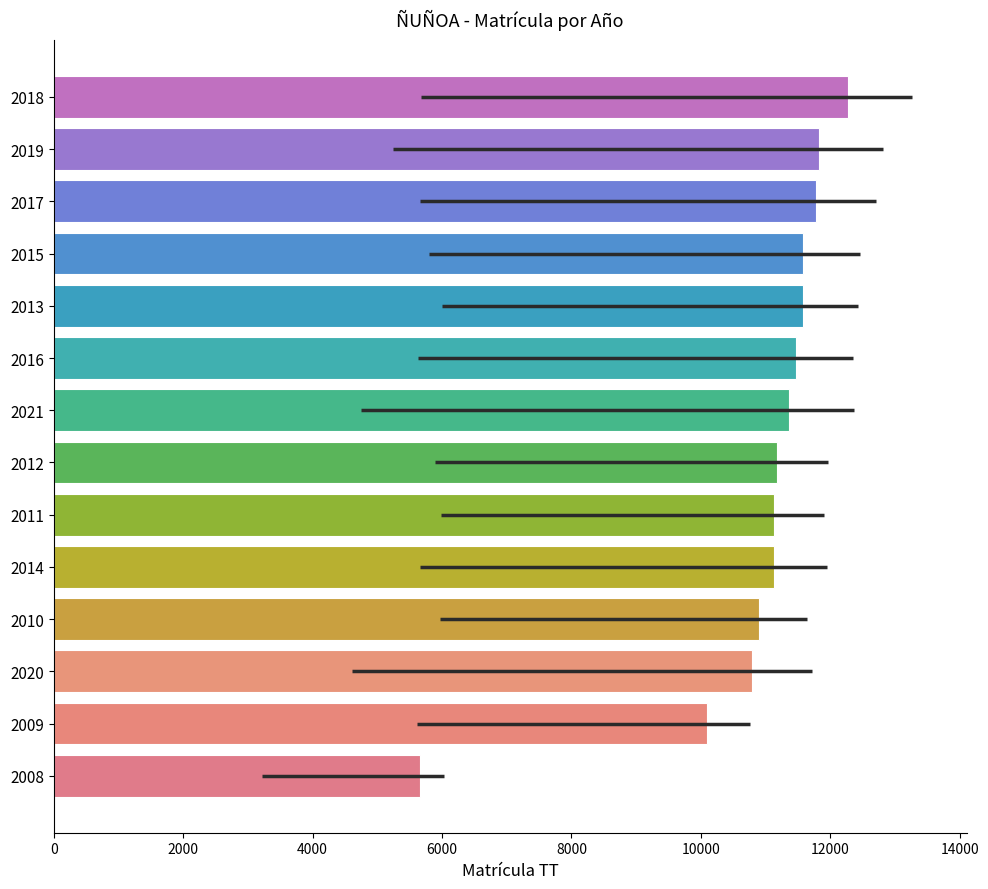

The value at 2008 is 3202. True or false?

False